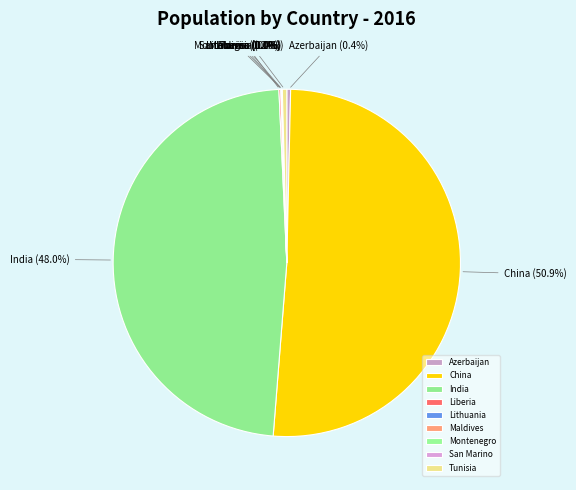

What portion of the pie excludes Azerbaijan?

99.6%